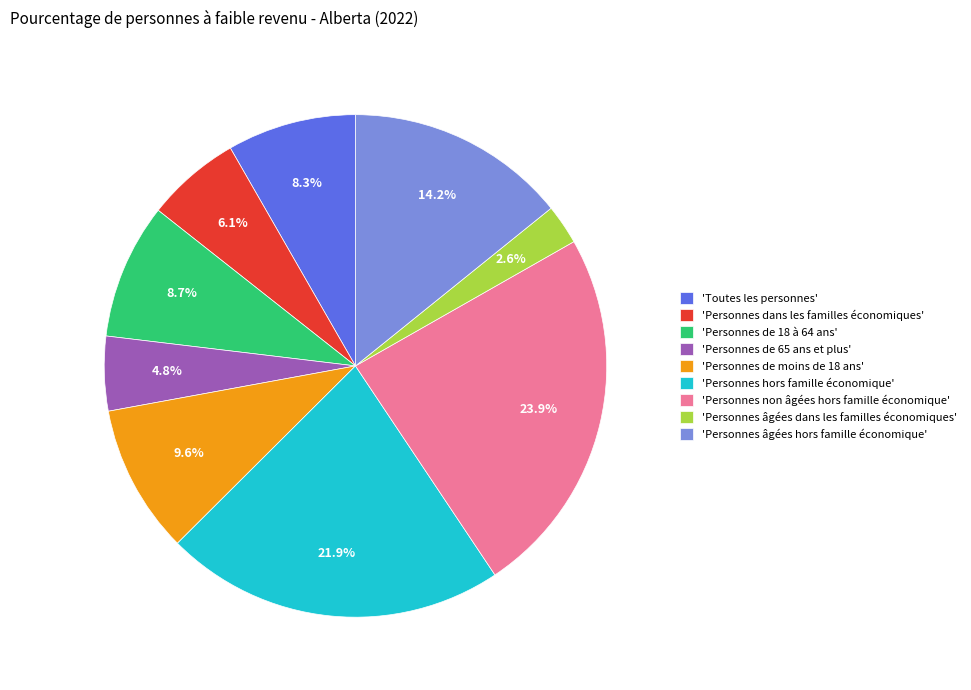

Is there a majority slice in this chart?

No